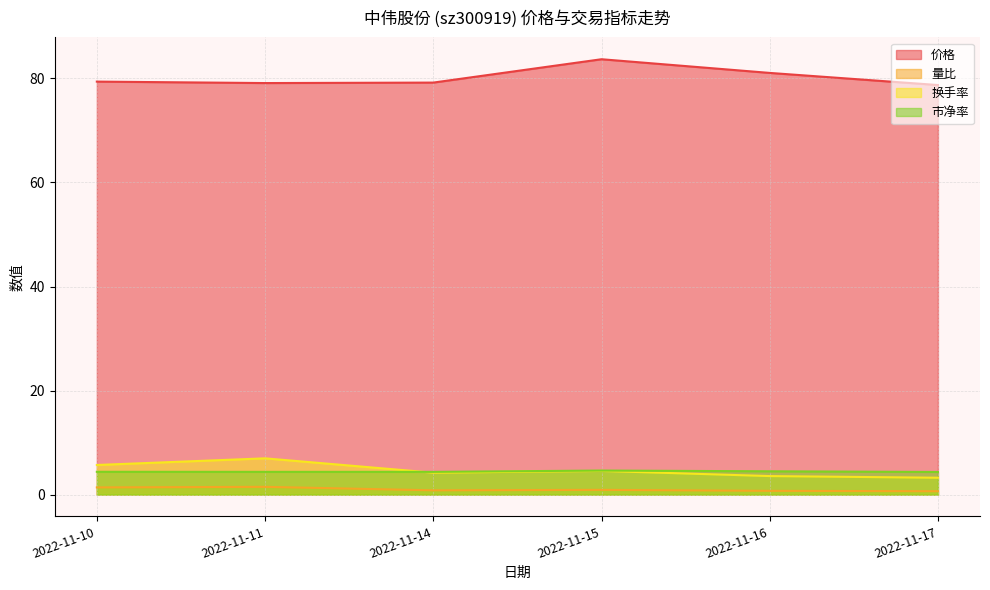

Reading left to right, extract all data points from this chart.

价格: 2022-11-10=79.4	2022-11-11=79.1	2022-11-14=79.2	2022-11-15=83.7	2022-11-16=81.1	2022-11-17=78.7
量比: 2022-11-10=1.4	2022-11-11=1.5	2022-11-14=0.8	2022-11-15=0.9	2022-11-16=0.7	2022-11-17=0.7
换手率: 2022-11-10=5.7	2022-11-11=7.0	2022-11-14=4.2	2022-11-15=4.5	2022-11-16=3.6	2022-11-17=3.2
市净率: 2022-11-10=4.4	2022-11-11=4.4	2022-11-14=4.4	2022-11-15=4.6	2022-11-16=4.5	2022-11-17=4.3